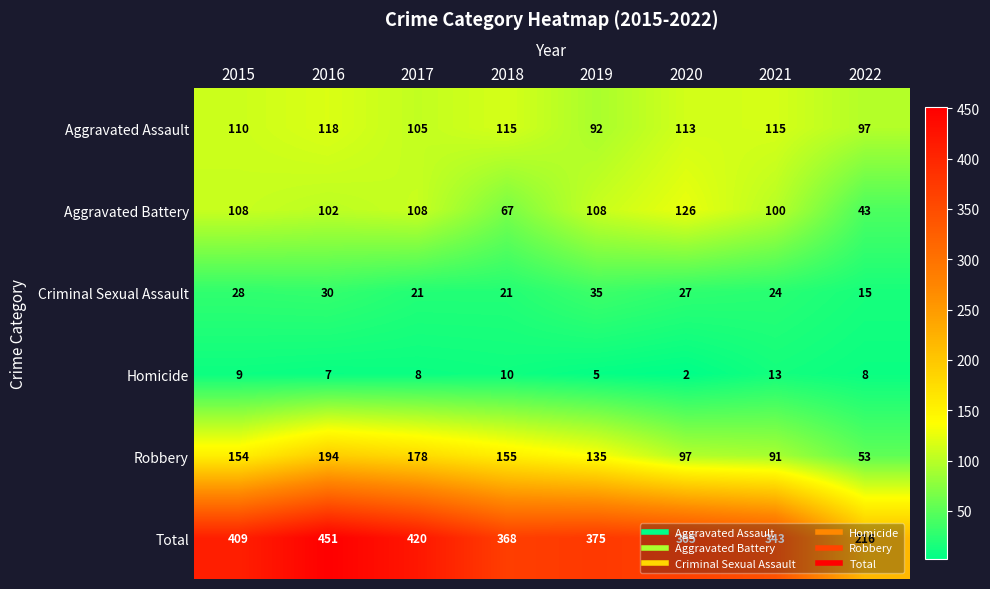

What is the total value across all series at 2022?

432